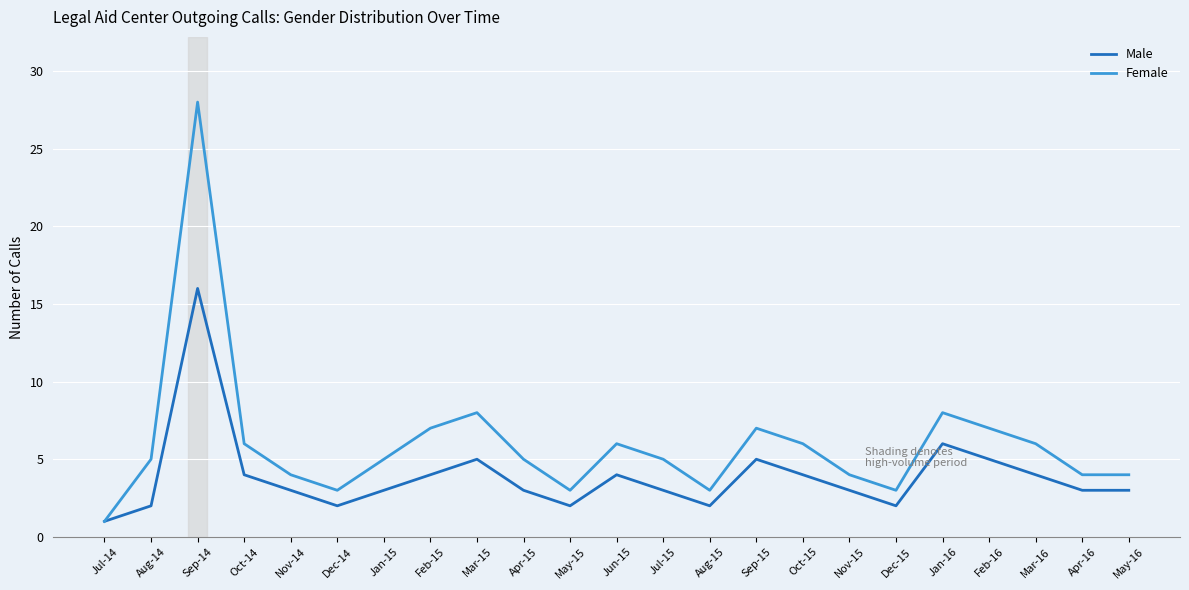

True or false: Female has more than 0 points higher than both neighbors.

True